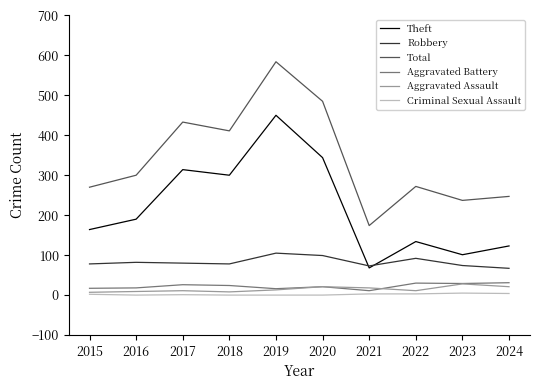

True or false: Aggravated Assault has more than 1 points higher than both neighbors.

True